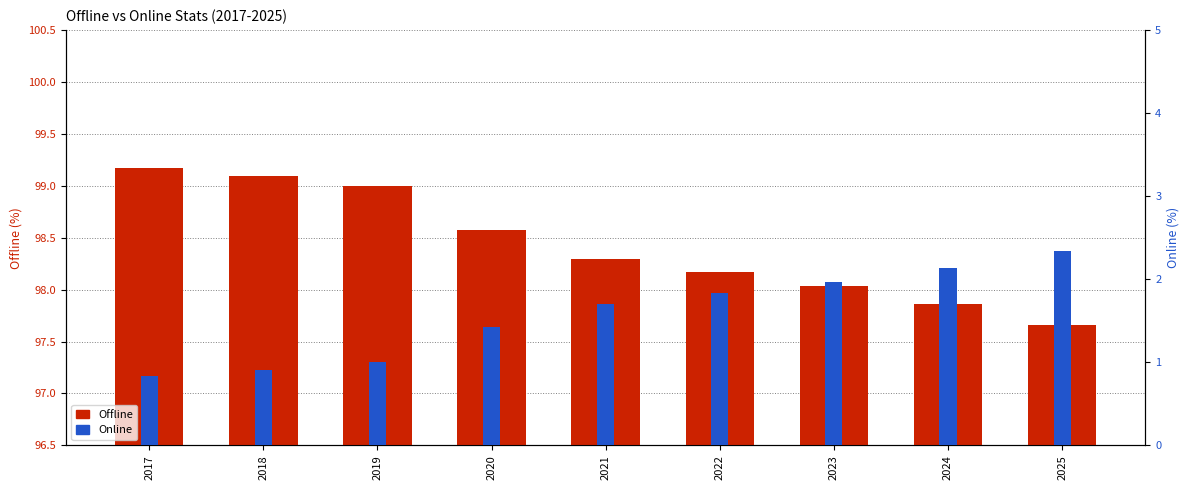

At which label does Online first exceed 1?

2019